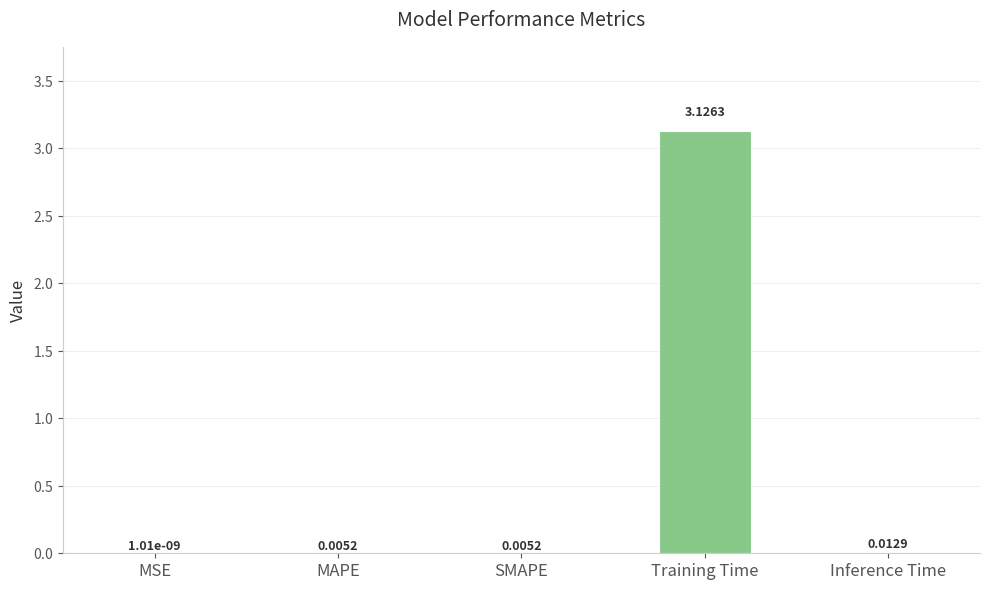

At which label is the value closest to 1?

Inference Time